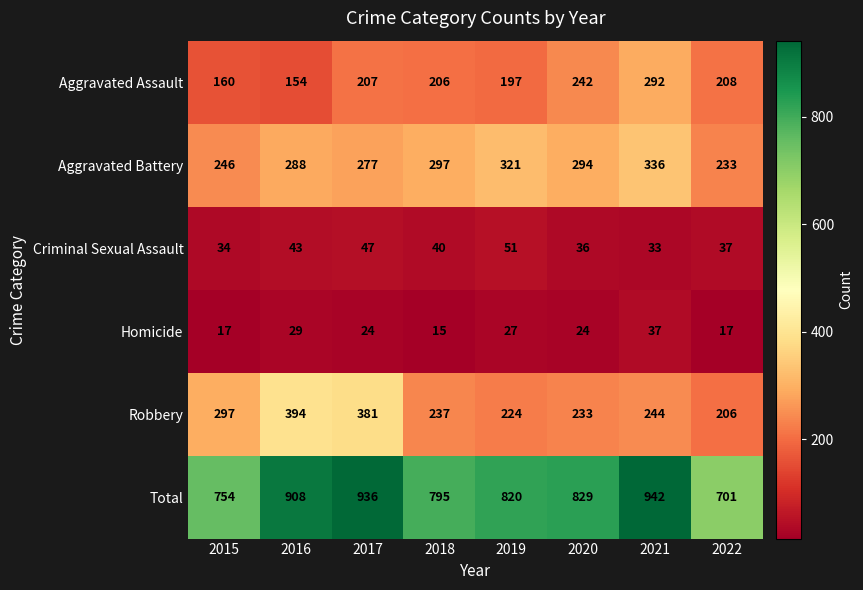

Which series has the largest range (max minus min)?

Total